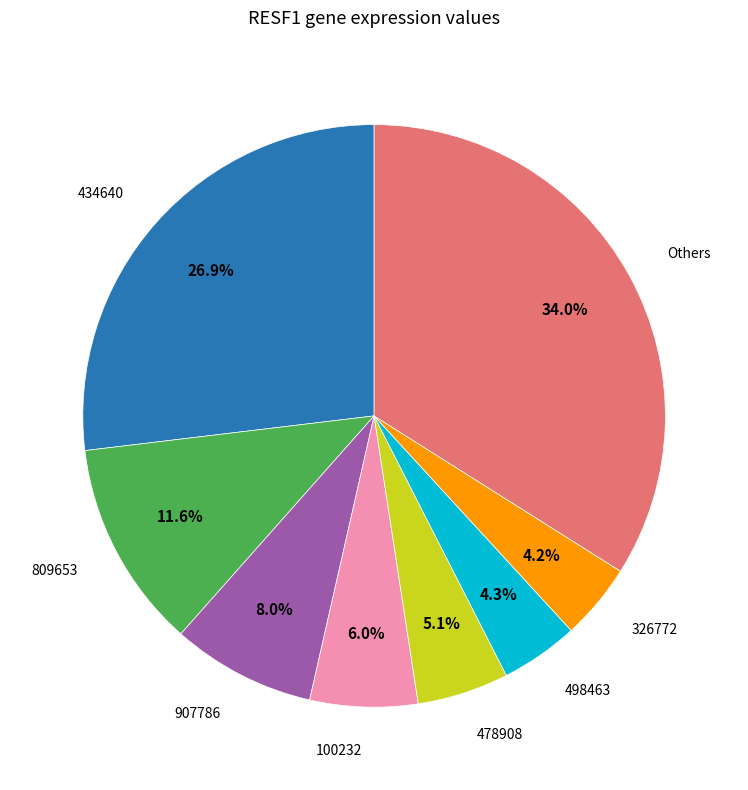

Is there a majority slice in this chart?

No